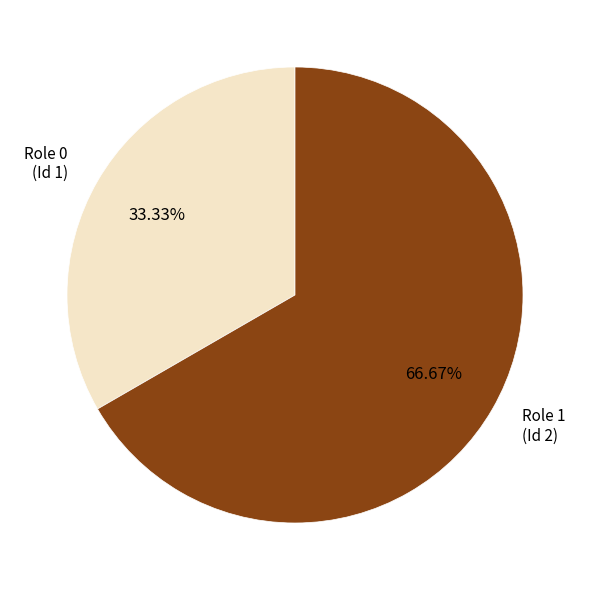

Is the sum of Role 1 and Role 0 greater than half?

Yes